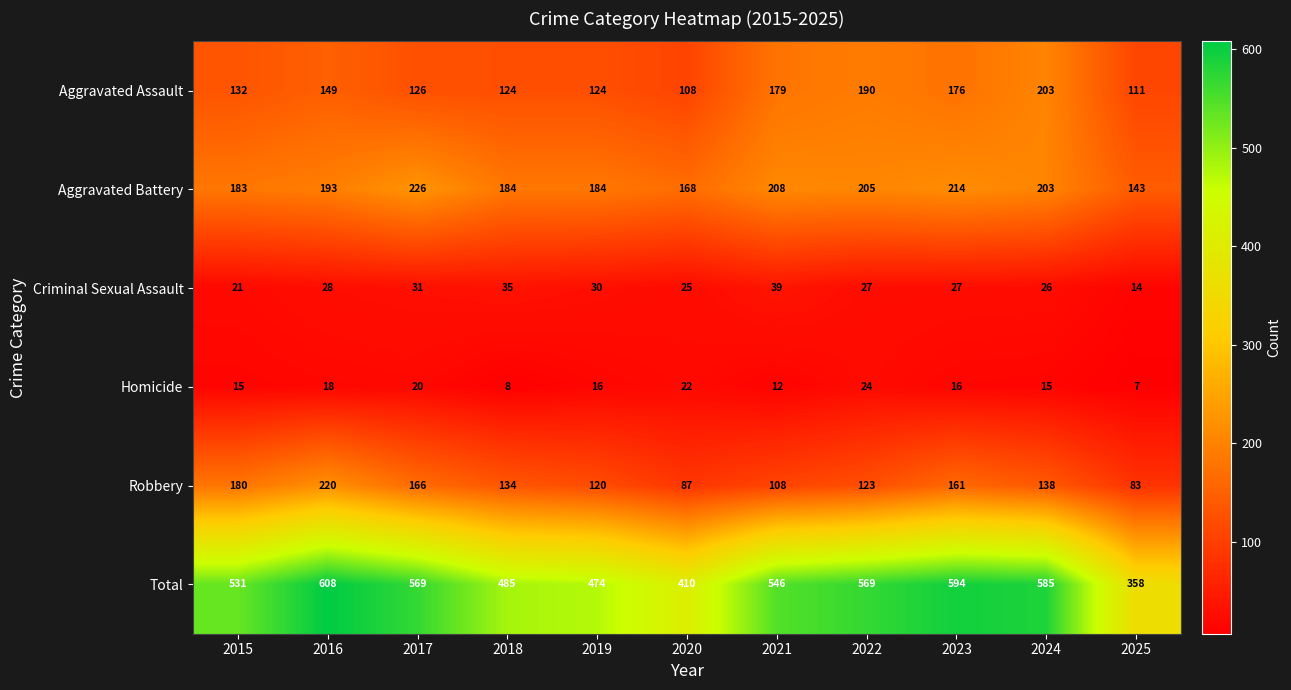

At which category is the sum across all series the highest?

2016